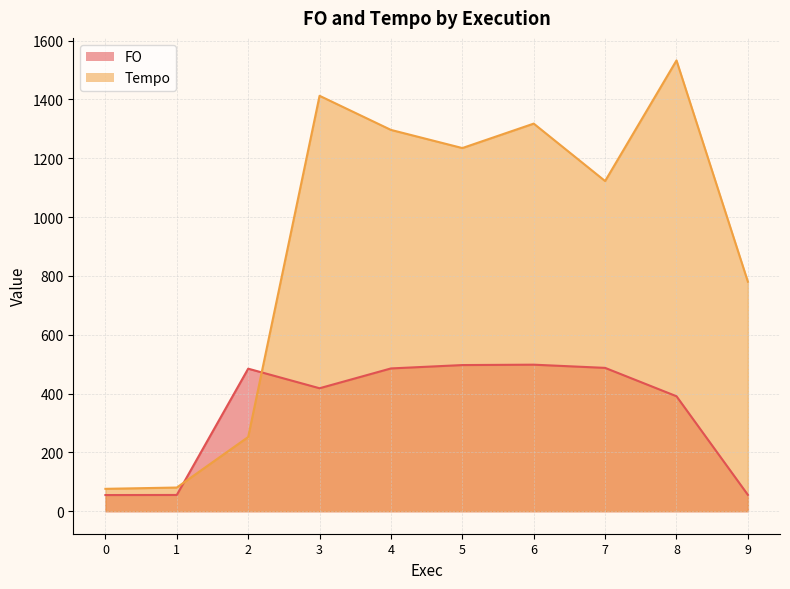

Does the chart have visible grid lines?

Yes